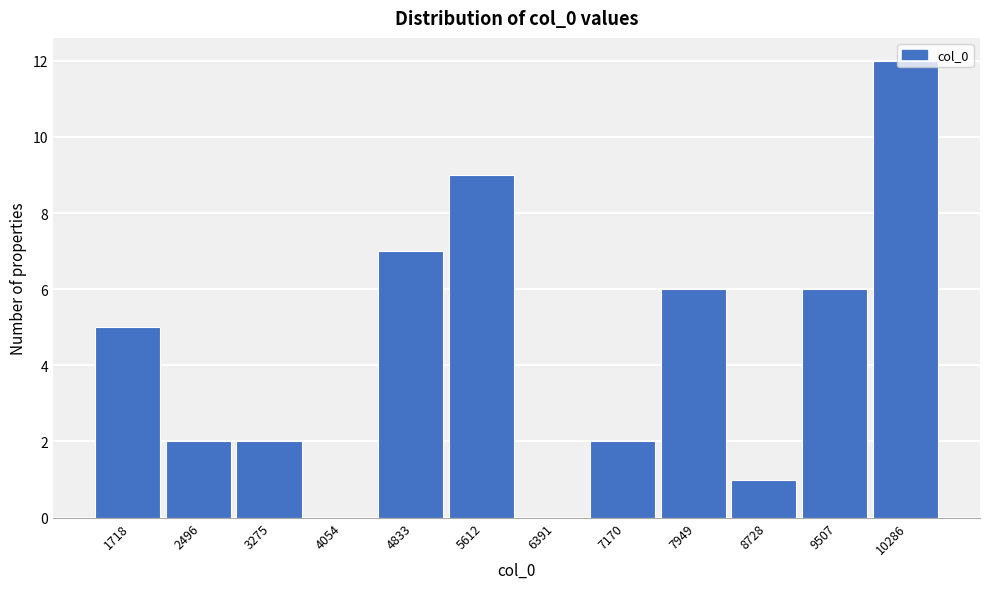

What is the approximate value at 7949, to the nearest 10?

10